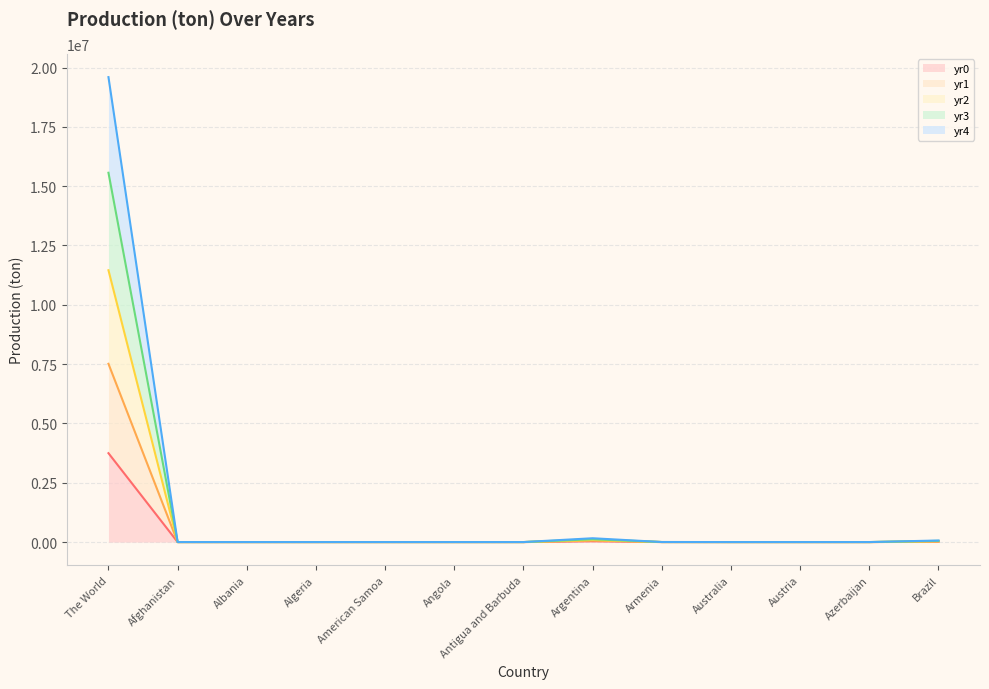

Where is yr4 nearest to the value 3756420?

Argentina